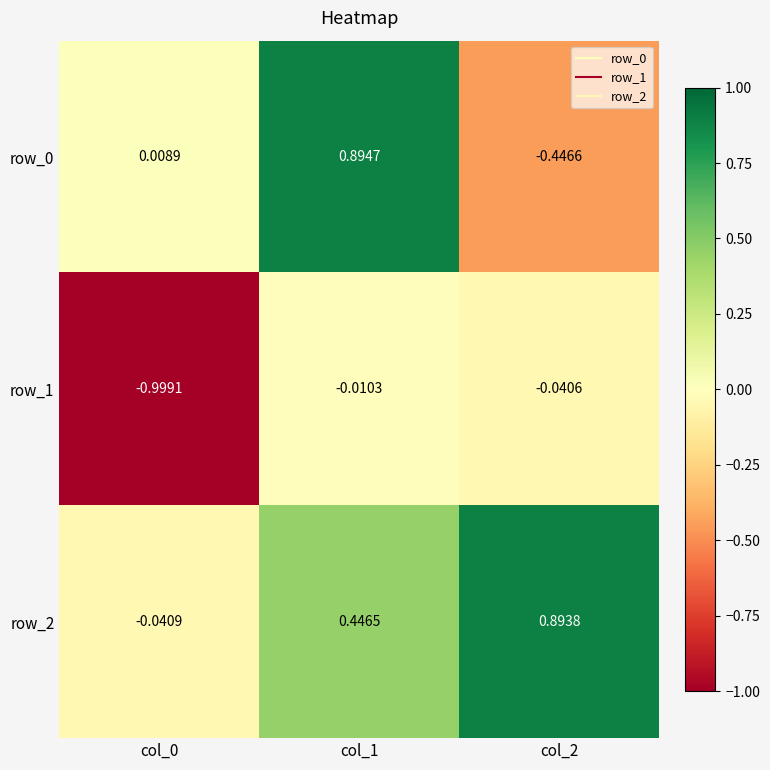

Is the value of row_0 at col_0 greater than the value of row_1 at col_1?

Yes